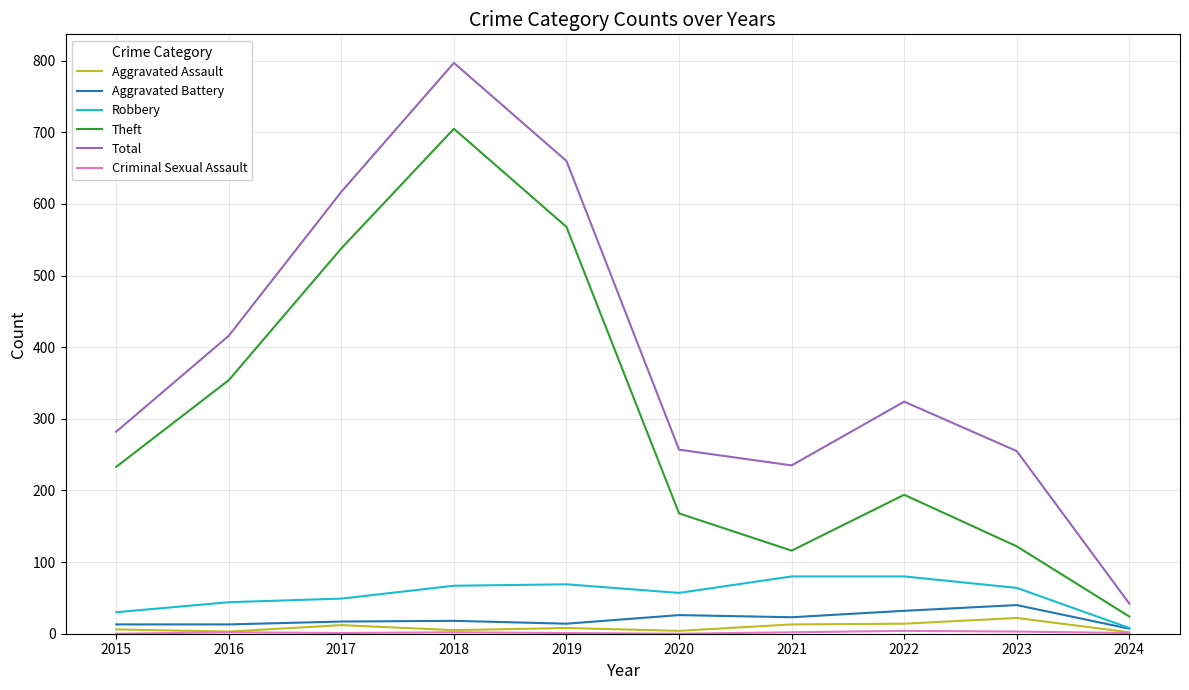

What is the greatest value displayed?

797